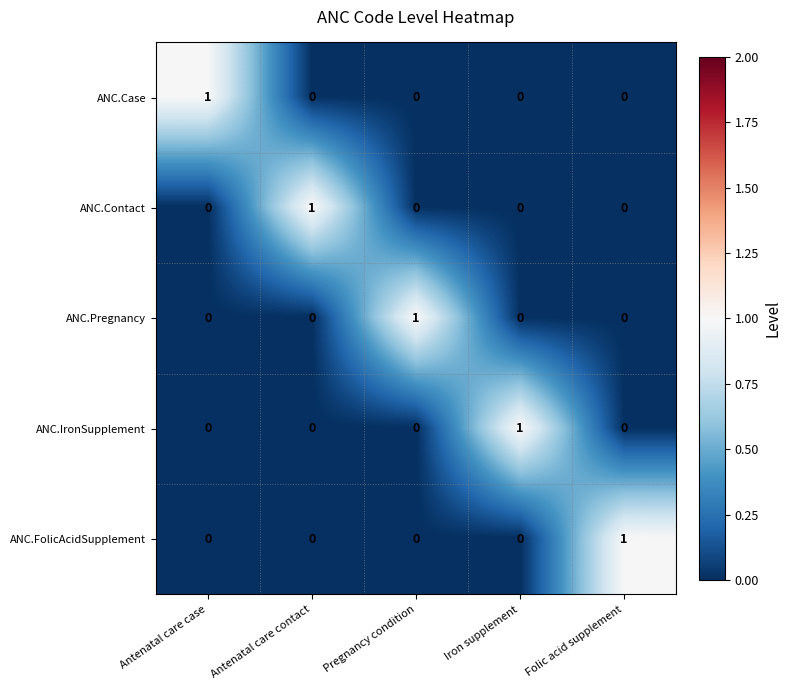

Which category has the highest value in the ANC.Case series?

Antenatal care case